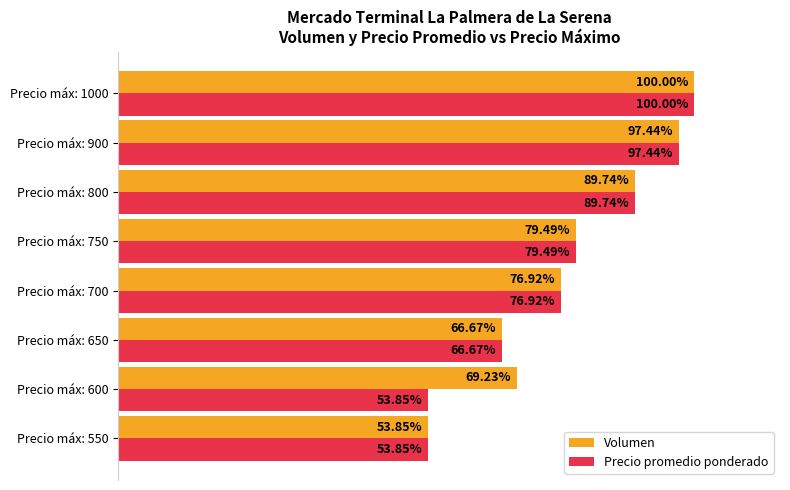

Which series changed the most between Precio máx: 600 and Precio máx: 1000?

Precio promedio ponderado